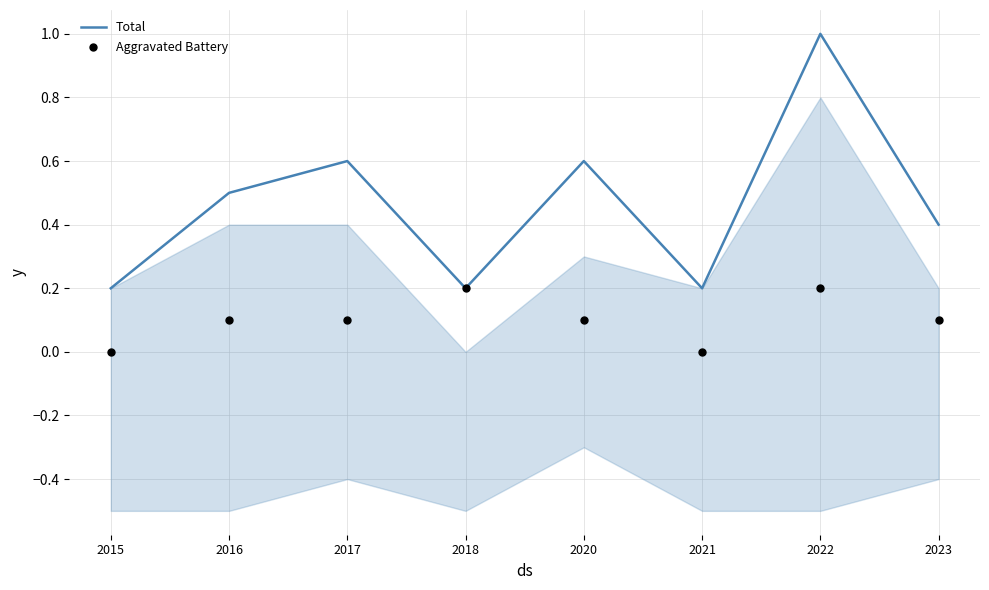

At how many categories does at least one series exceed 0?

8